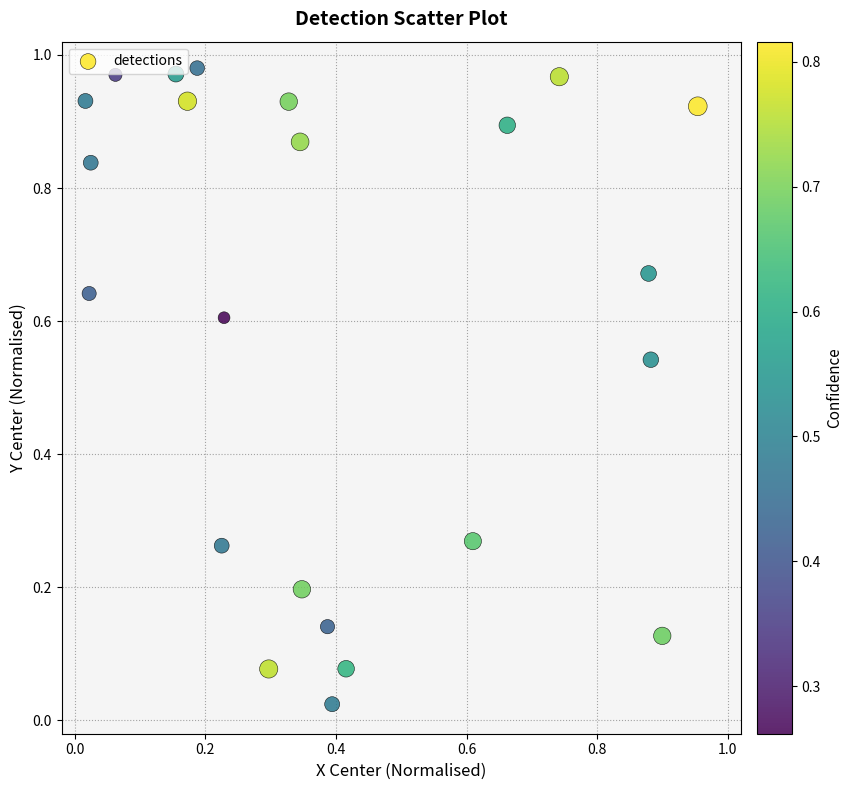

Count the number of points in this scatter plot.

23